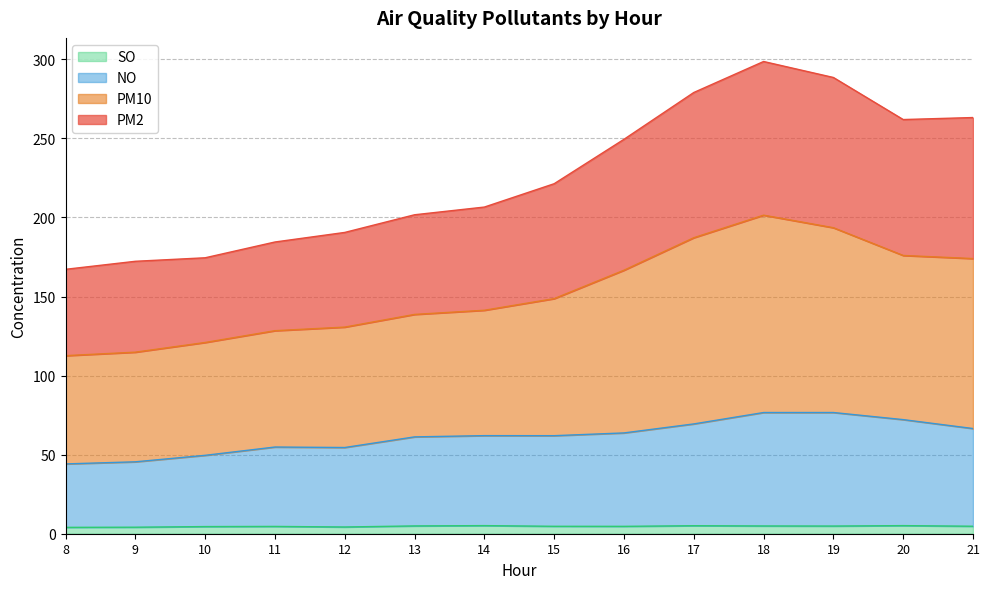

True or false: PM10 and NO cross at least once.

False